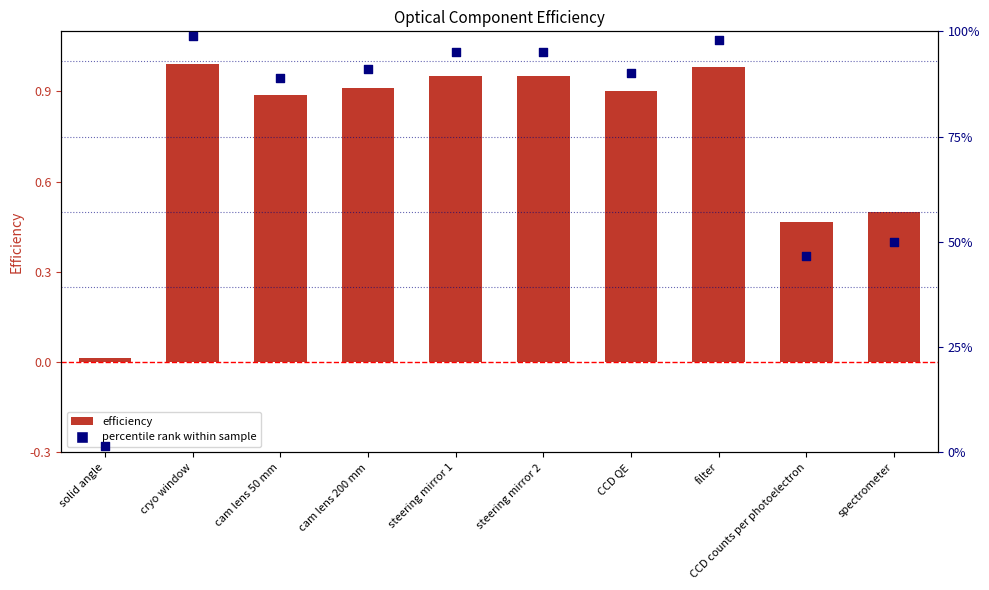

At which category is the sum across all series the highest?

cryo window